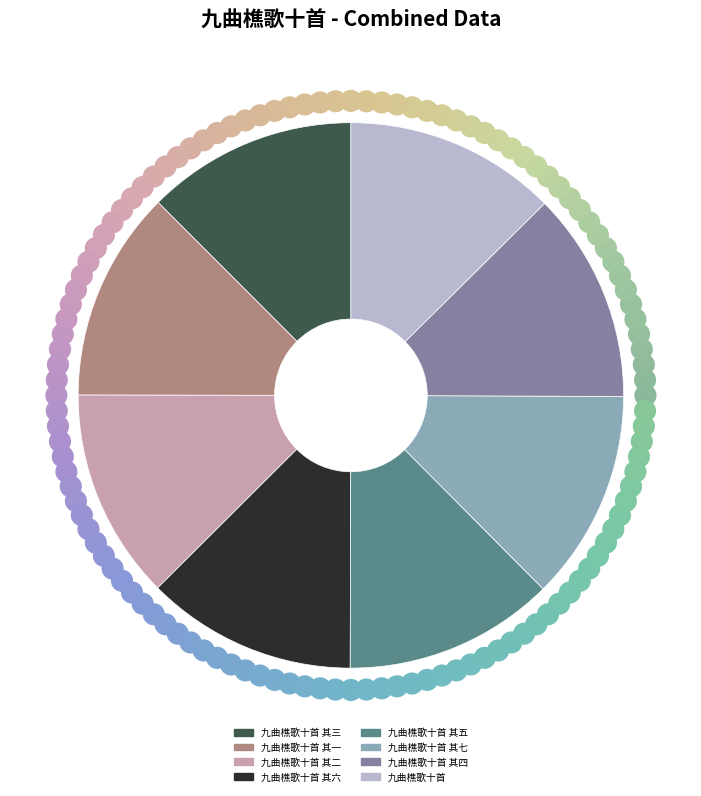

Does any single category account for the majority?

No